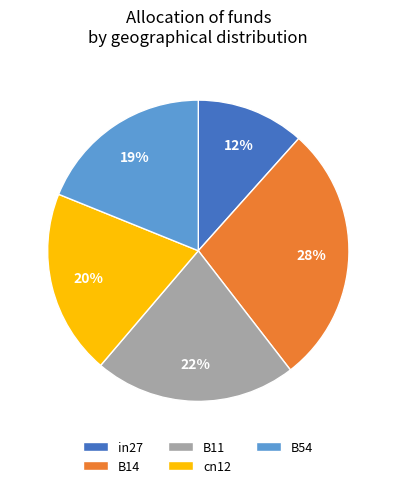

To the nearest percent, what portion does B54 represent?

19%